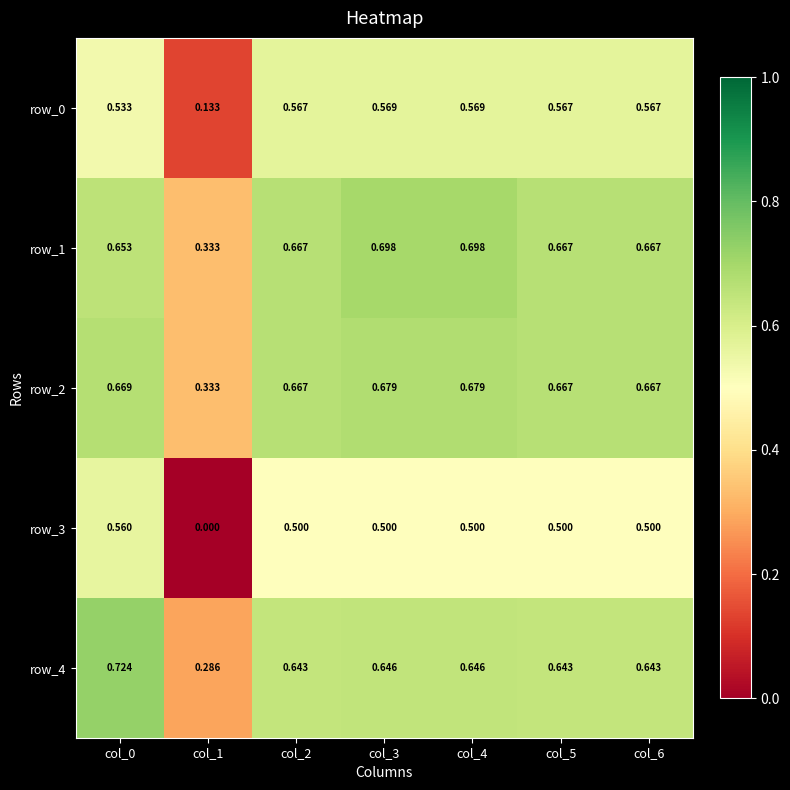

Is the value of row_3 at col_2 greater than the value of row_4 at col_6?

No